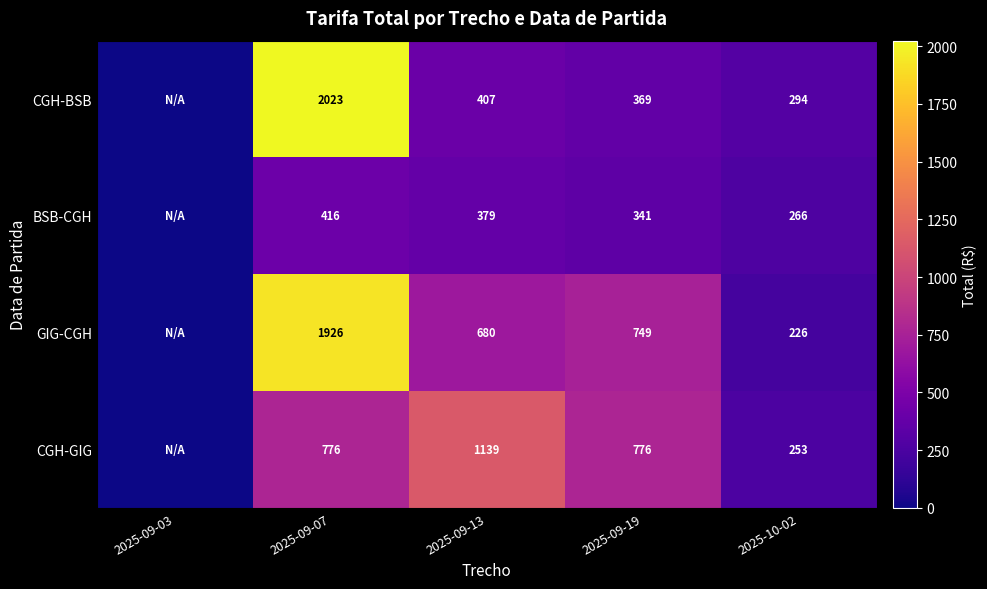

What is the spread (max minus min) of values at 2025-09-19?

435